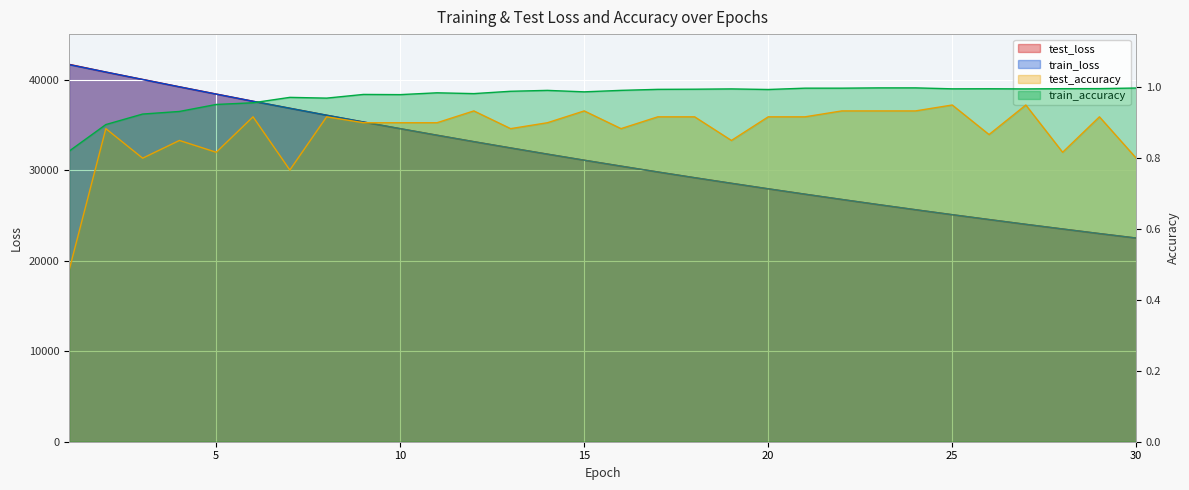

What is the sum of all test_loss values?

938592.6